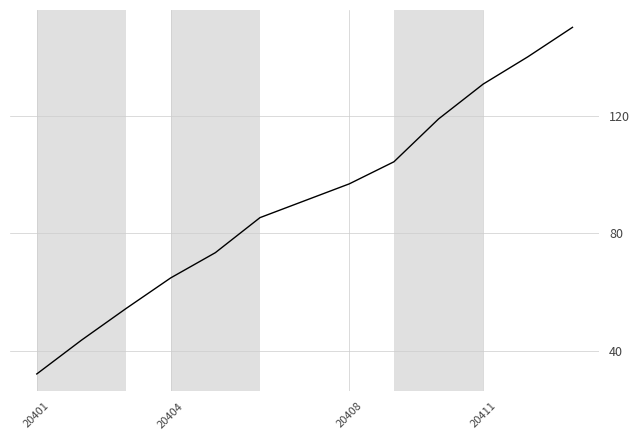

What is the smallest value displayed?

32.1